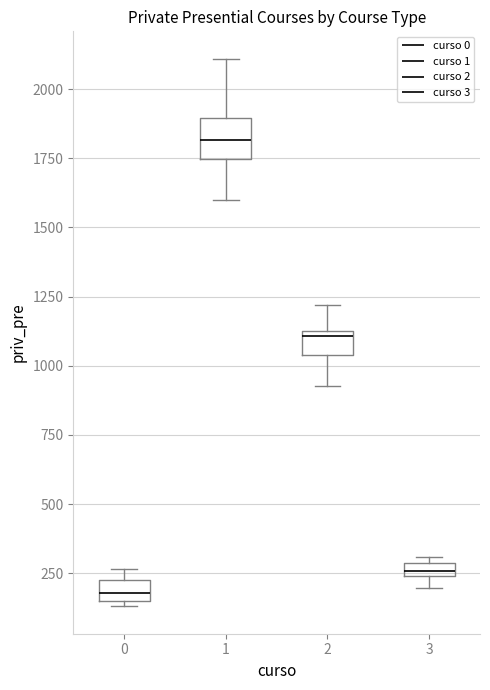

Which box is the tallest, from its lower edge to its upper edge?

1